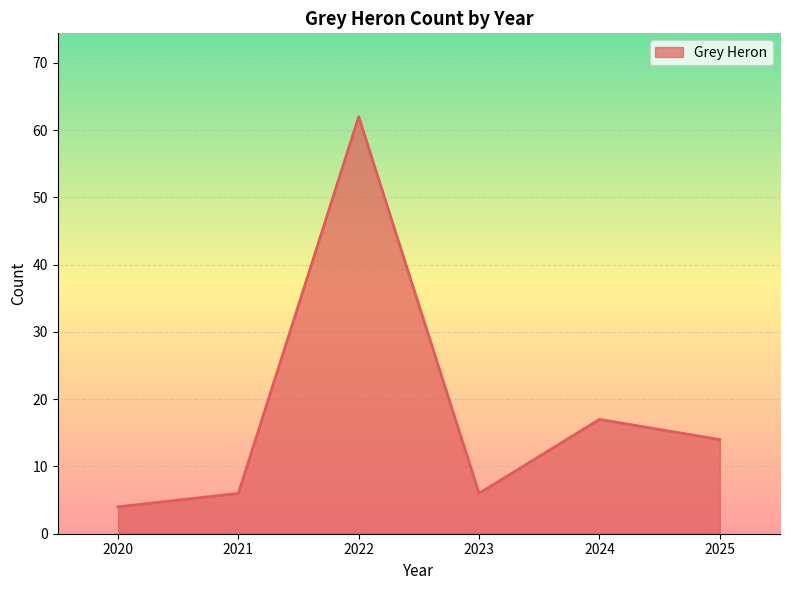

True or false: the data has more than 2 interior local peaks.

False